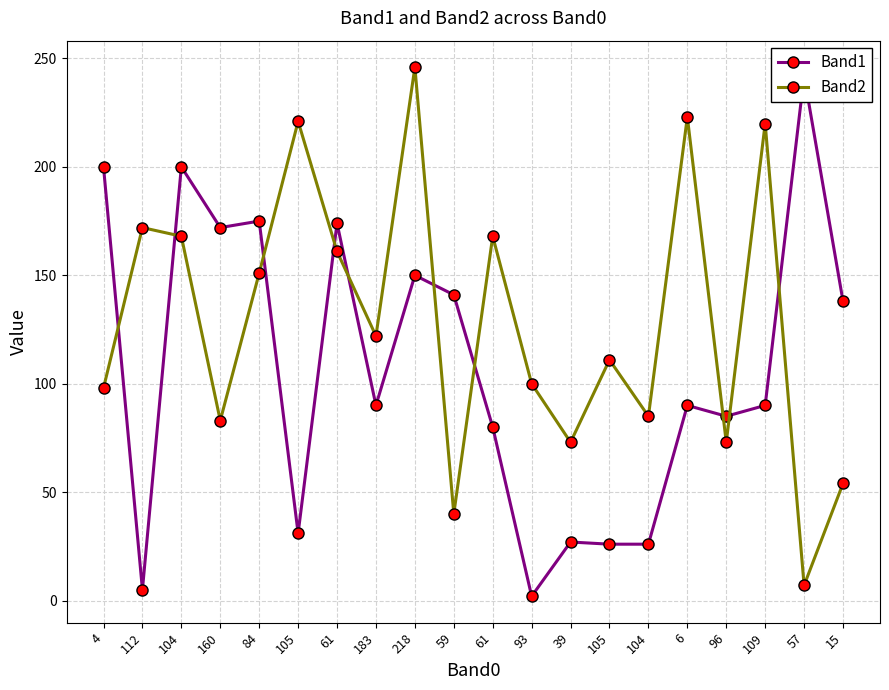

How many values in the Band2 series exceed 122?

9